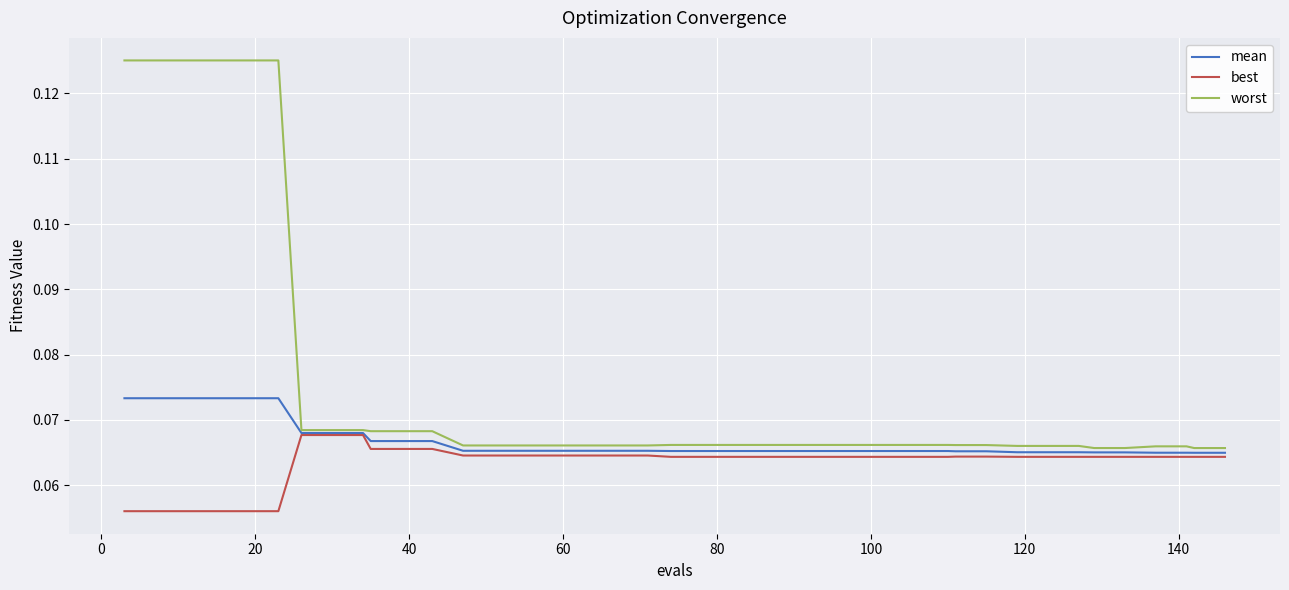

How many series are shown in this chart?

3